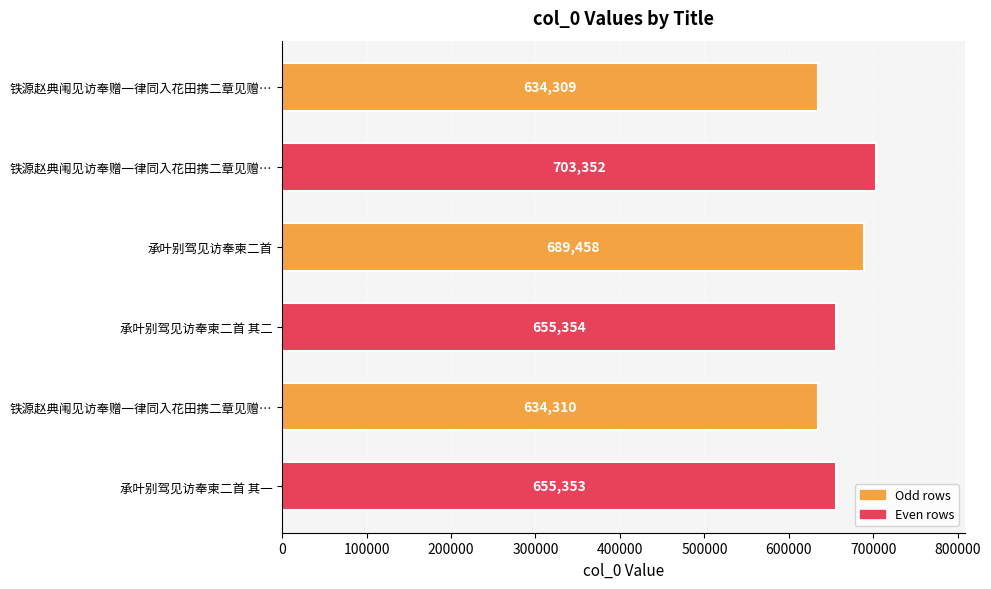

What is the difference between the second highest and second lowest values?

55148